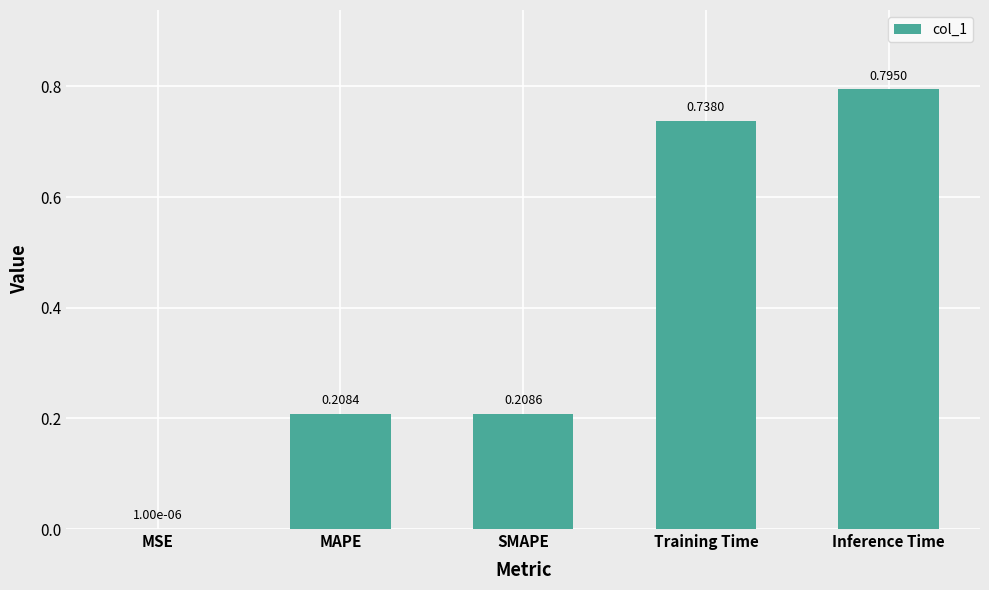

At which label is the value closest to 0?

MSE